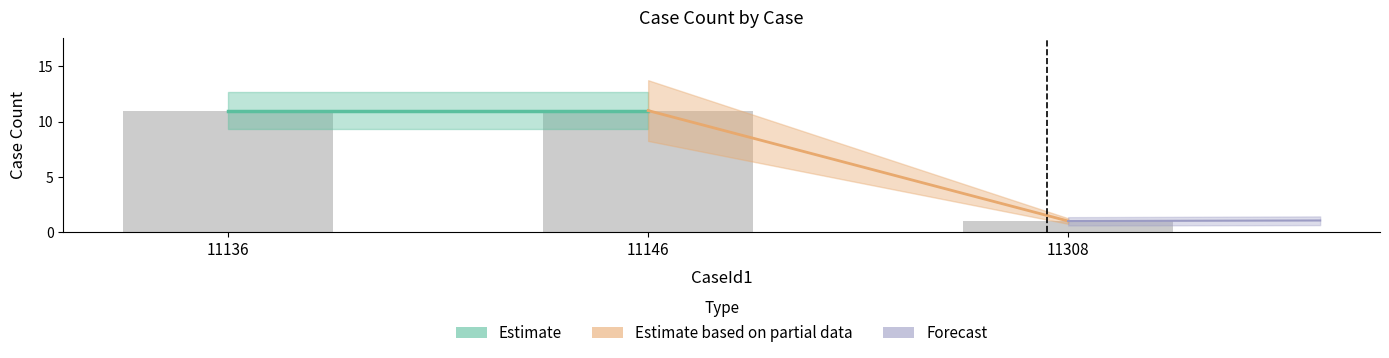

Reading right to left, transcribe all the data shown in this chart.

11308=1	11146=11	11136=11